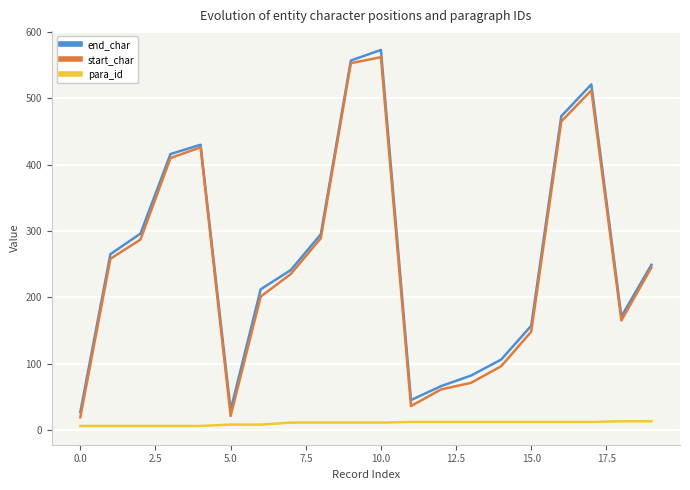

Which series has the largest range (max minus min)?

end_char